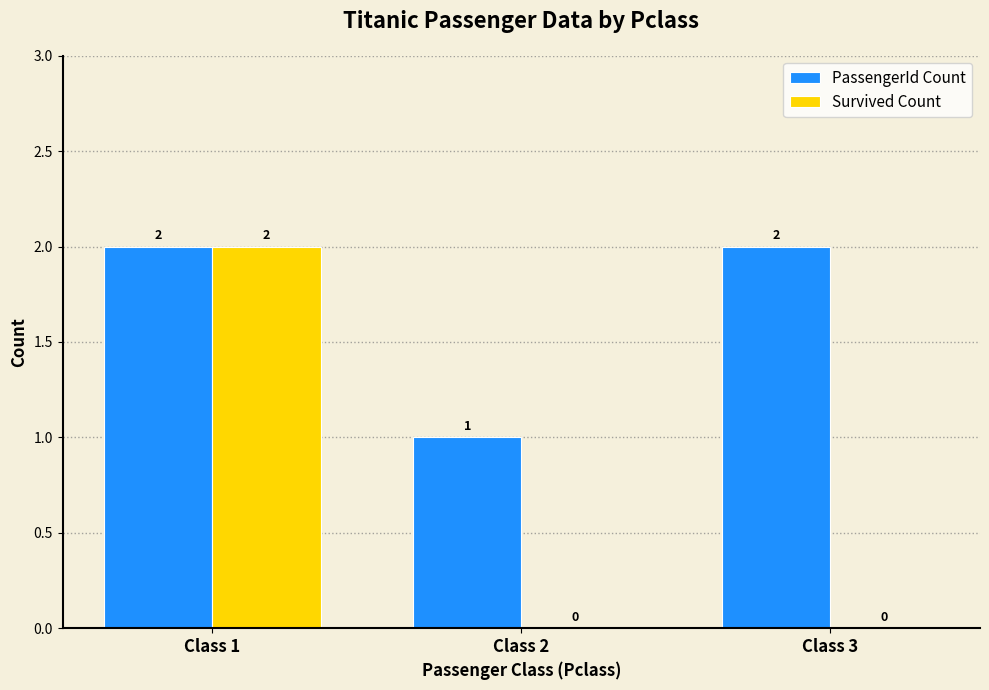

What is the maximum value for Survived Count?

2